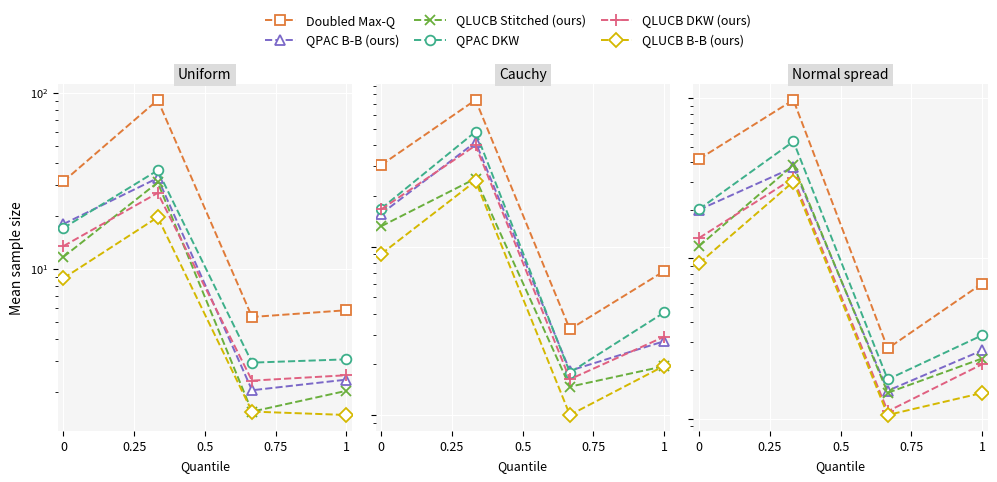

What value does the QLUCB Stitched (ours) series have at 0?

12.0